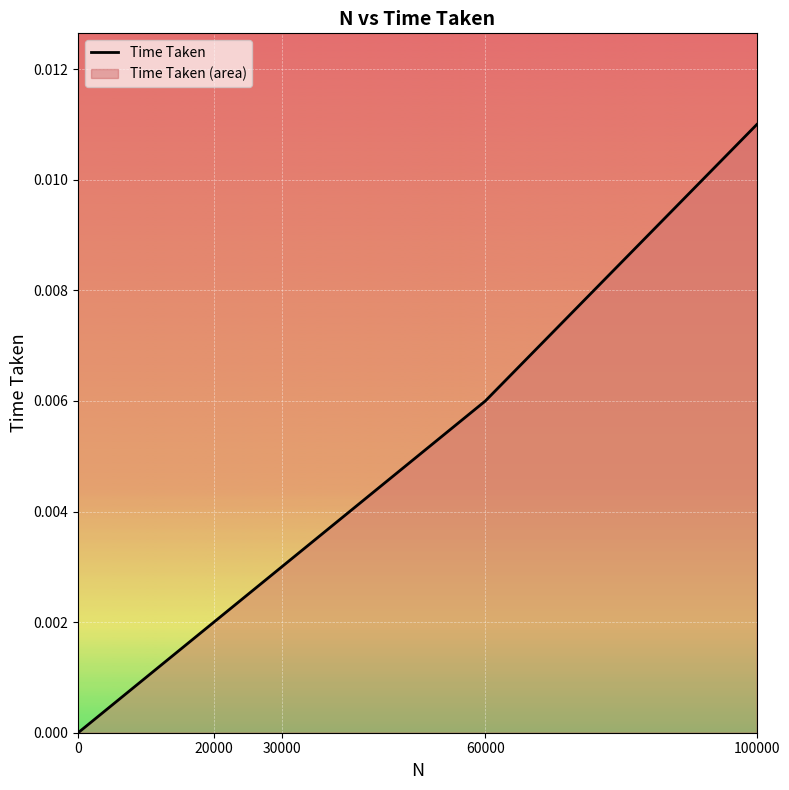

How many lines are shown in the chart?

1